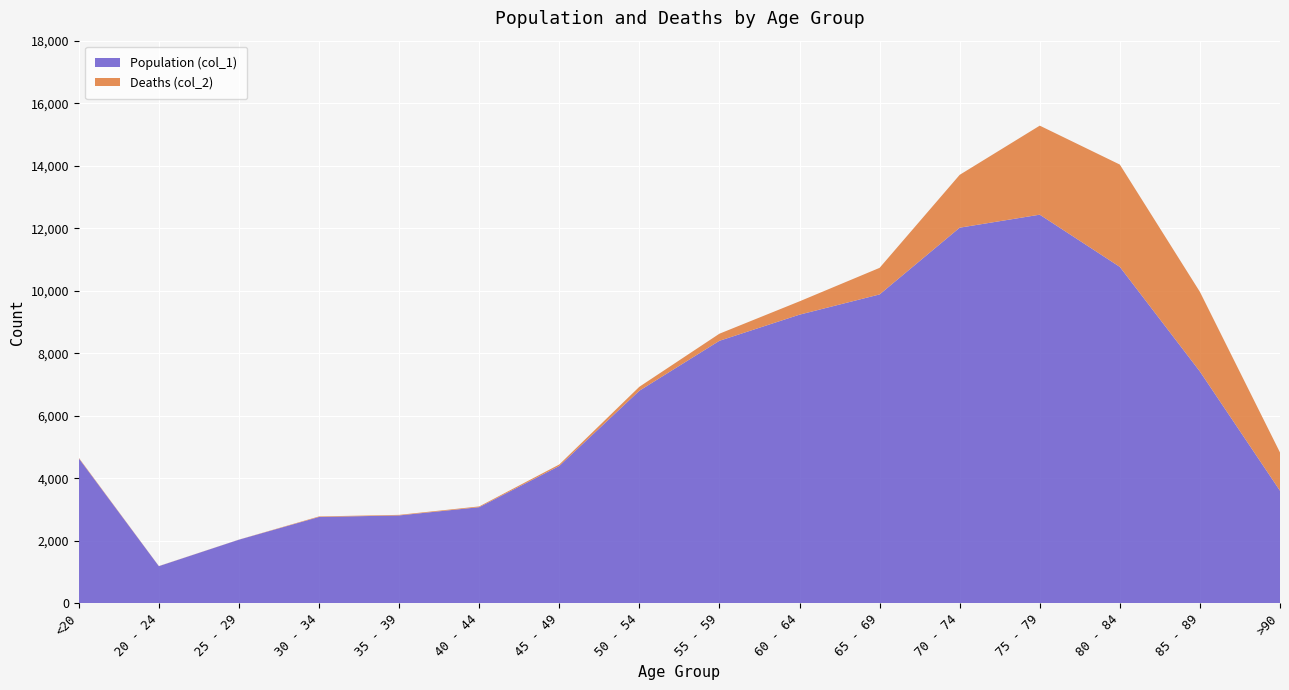

Reading right to left, extract all data points from this chart.

Population (col_1): 3604	7417	10764	12434	12018	9883	9236	8400	6803	4396	3078	2814	2765	2038	1191	4641
Deaths (col_2): 1224	2548	3273	2848	1690	850	426	227	126	47	24	18	17	3	4	18